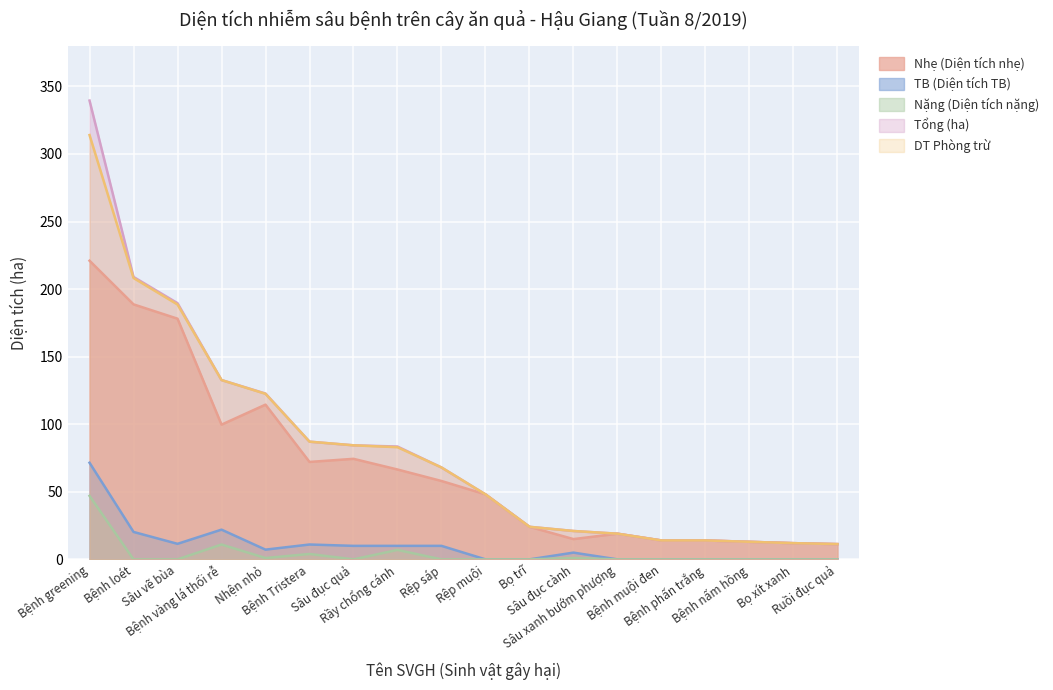

How many lines are shown in the chart?

5